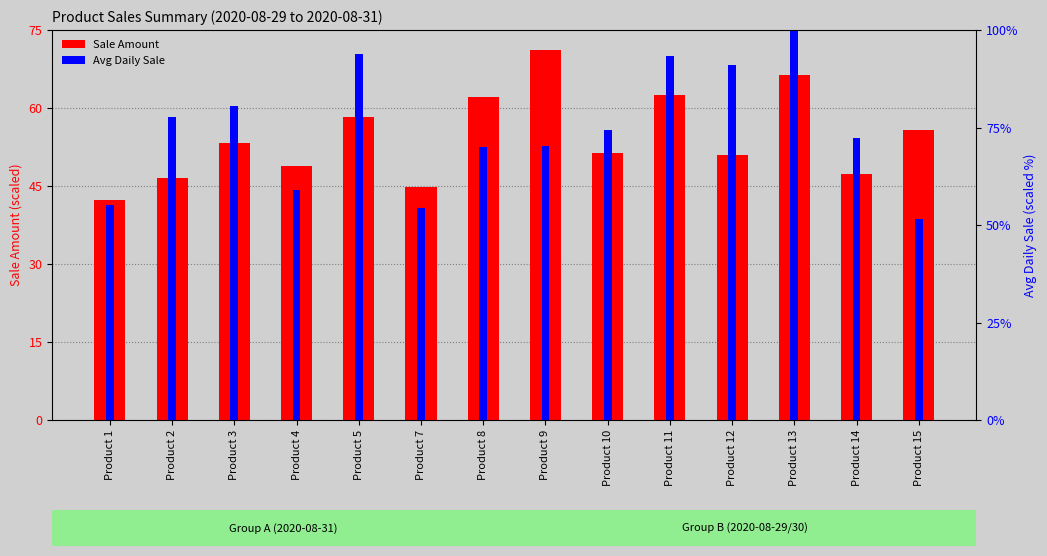

Are the bars horizontal?

No